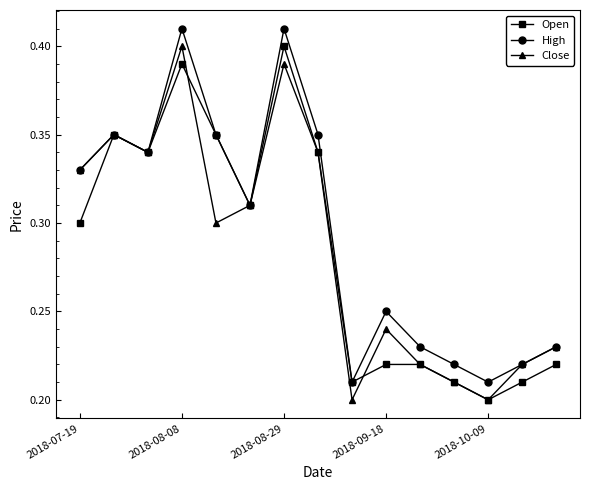

True or false: Open has more than 2 points higher than both neighbors.

True